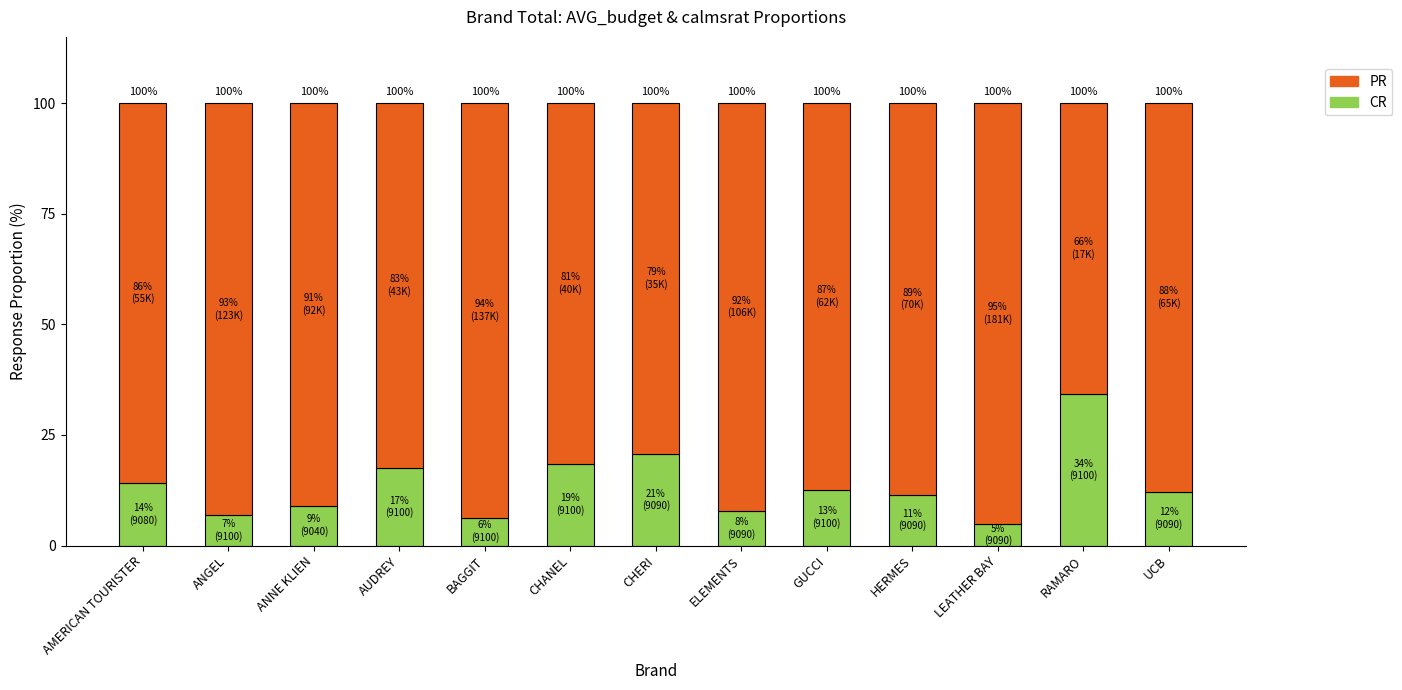

Does the chart contain any negative values?

No